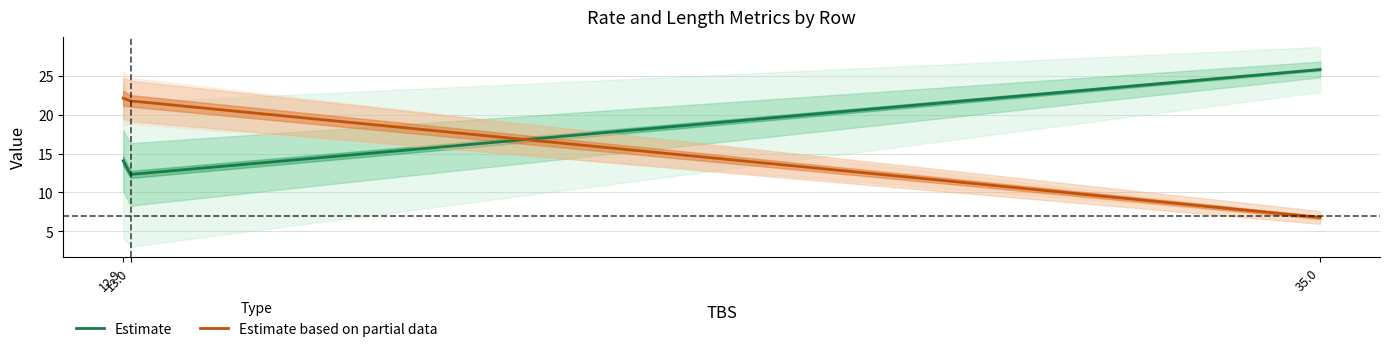

At which category does the chart reach its minimum across all series?

35.0